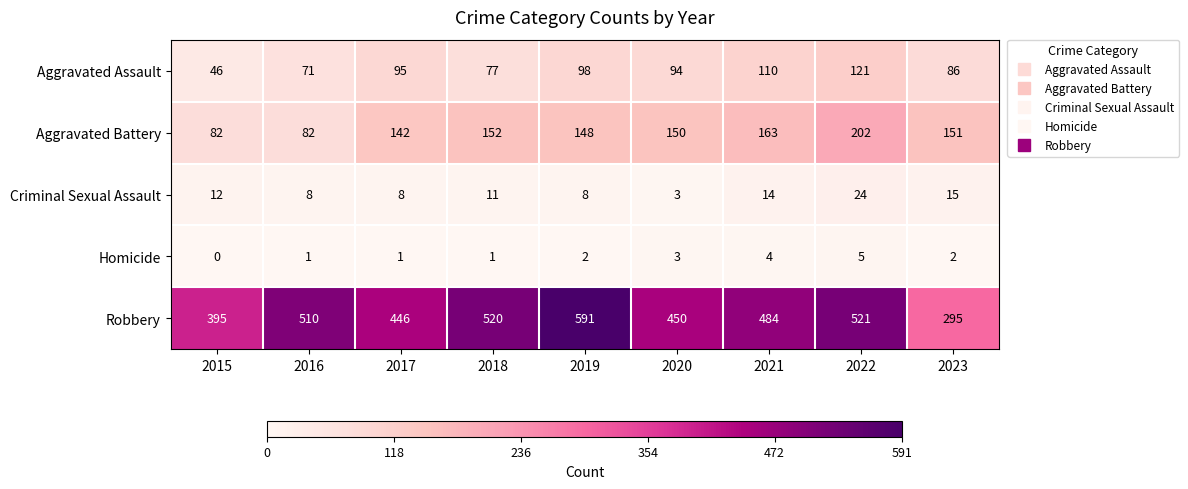

Rank the series by their maximum value, from highest to lowest.

Robbery, Aggravated Battery, Aggravated Assault, Criminal Sexual Assault, Homicide